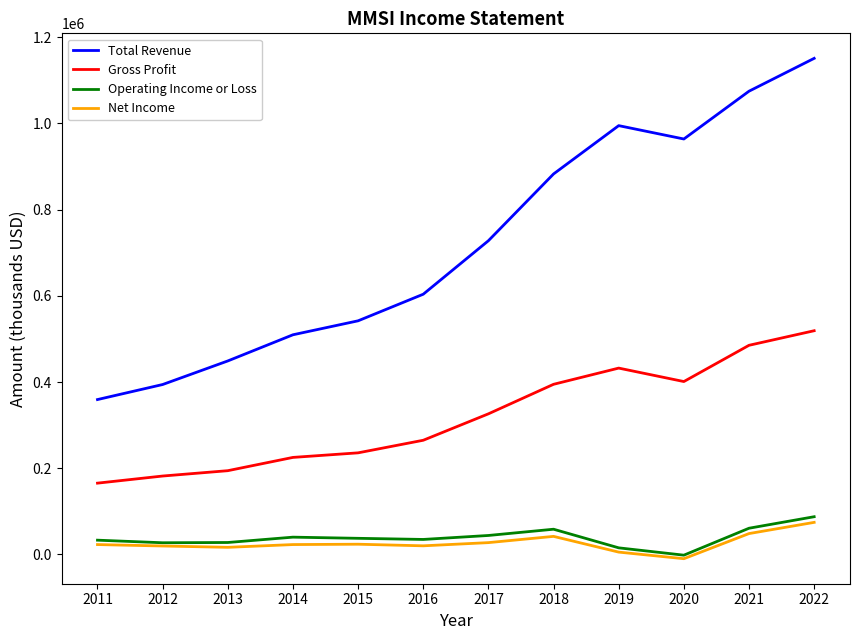

How many interior local peaks does the Total Revenue series have?

1